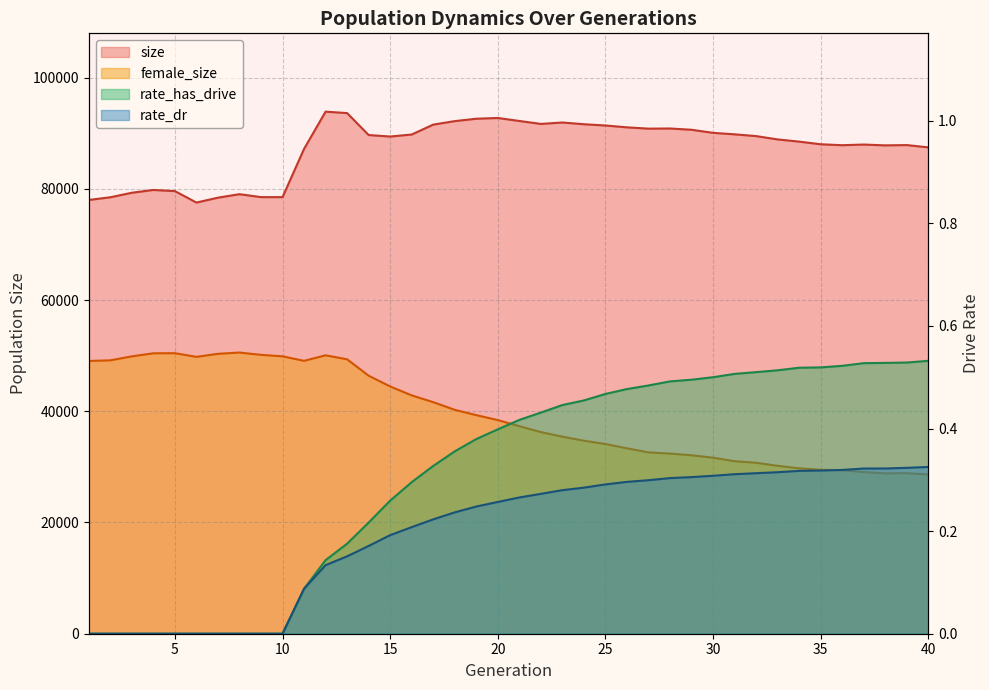

Does the chart have visible grid lines?

Yes